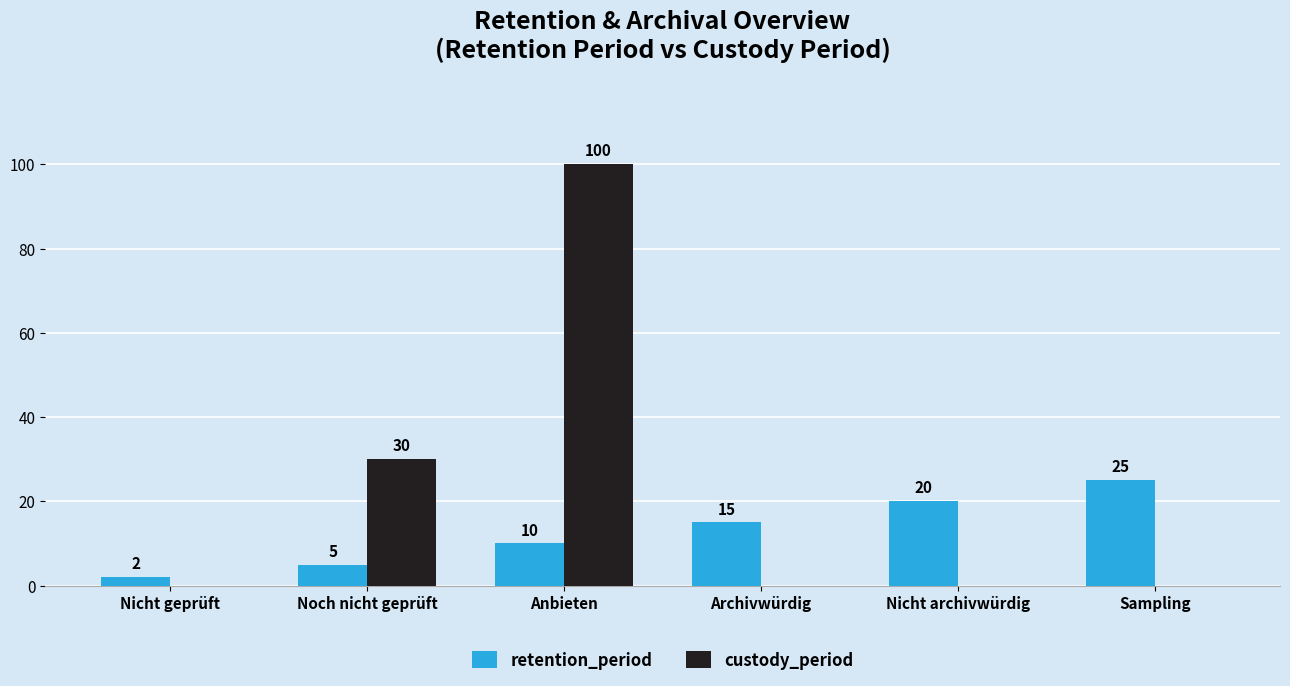

Reading left to right, what are all the values shown in this chart?

retention_period: 2	5	10	15	20	25
custody_period: 0	30	100	0	0	0